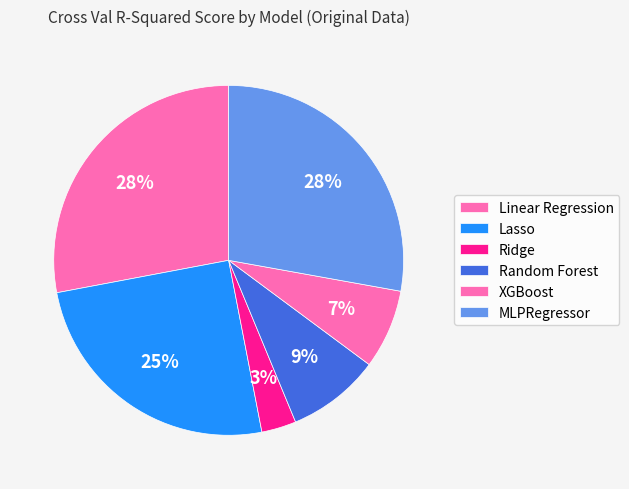

Count the number of slices in the pie.

6